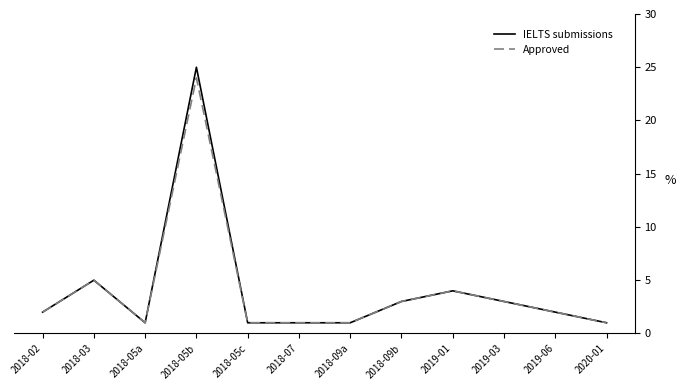

At which category is the sum across all series the highest?

2018-05b